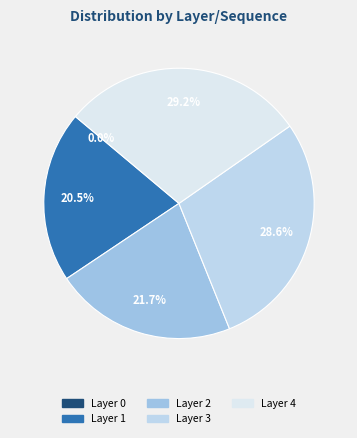

Count the number of slices in the pie.

5